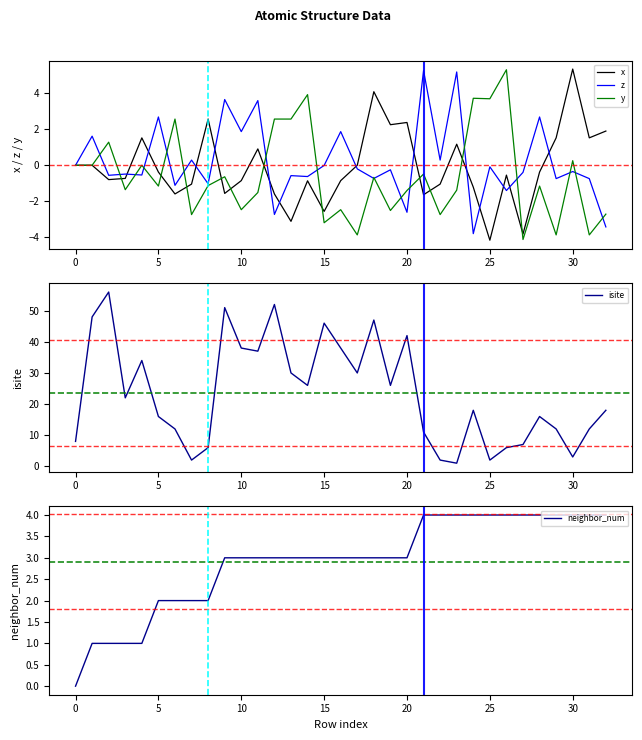

The isite series shows 42 at 20. True or false?

True